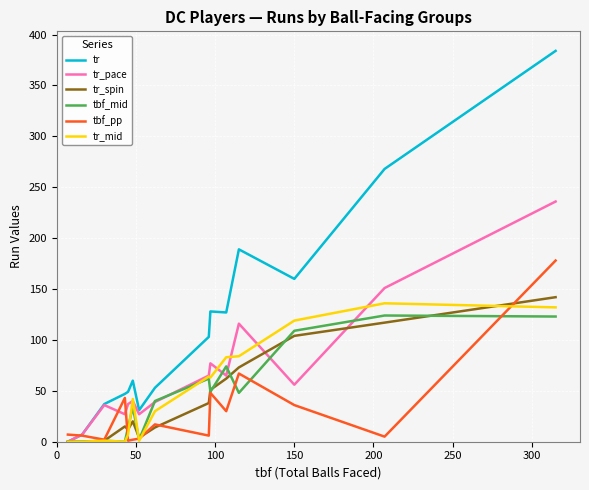

Which series has the widest spread of values?

tr